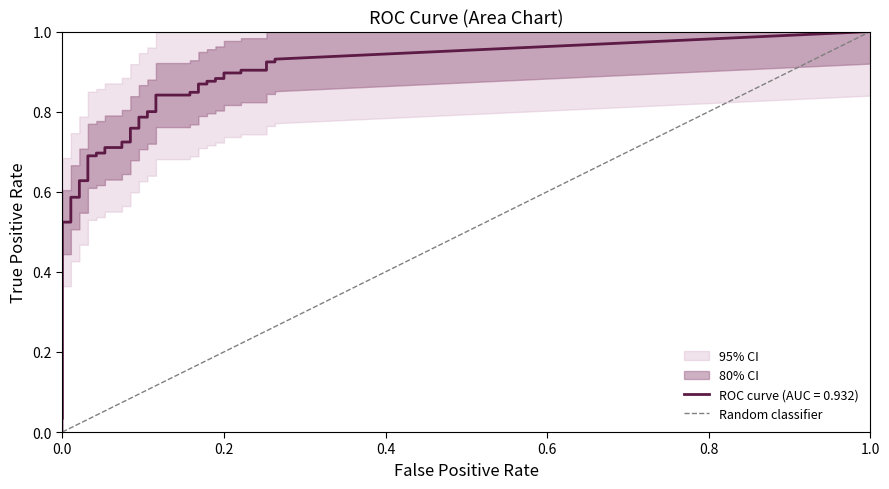

The chart shows a value of 0 at 0.0. True or false?

True